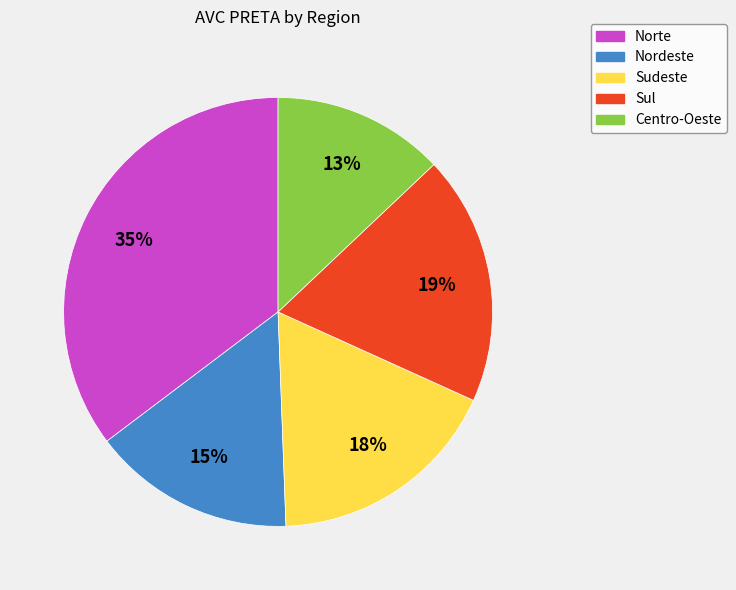

True or false: Sudeste accounts for 30% of the total.

False